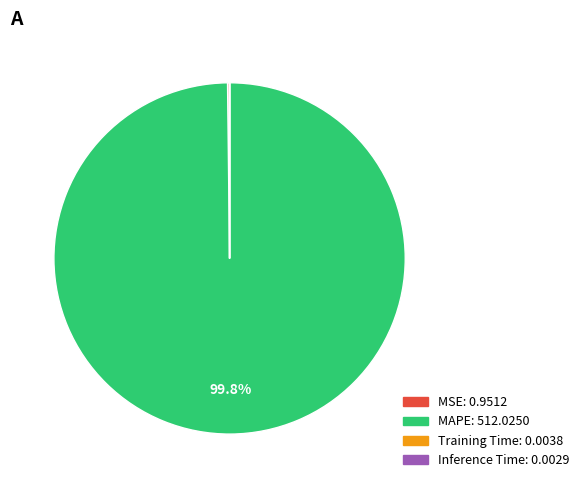

Is there any slice that represents more than half of the pie?

Yes